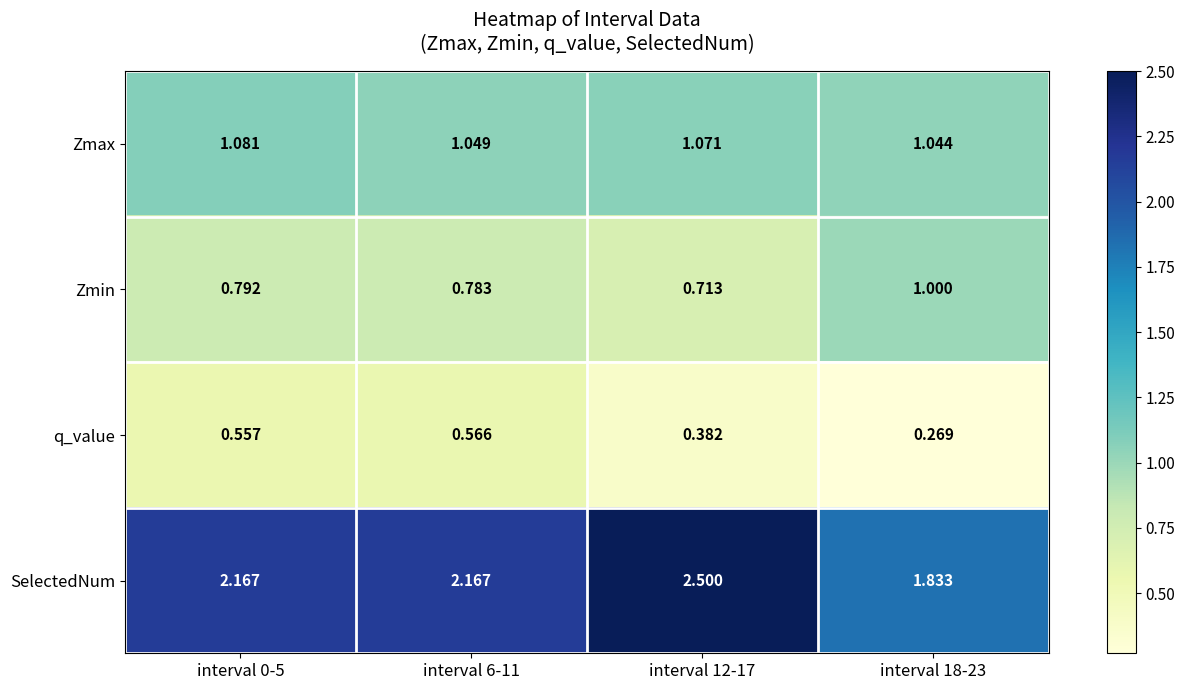

How many distinct data groups are displayed?

4